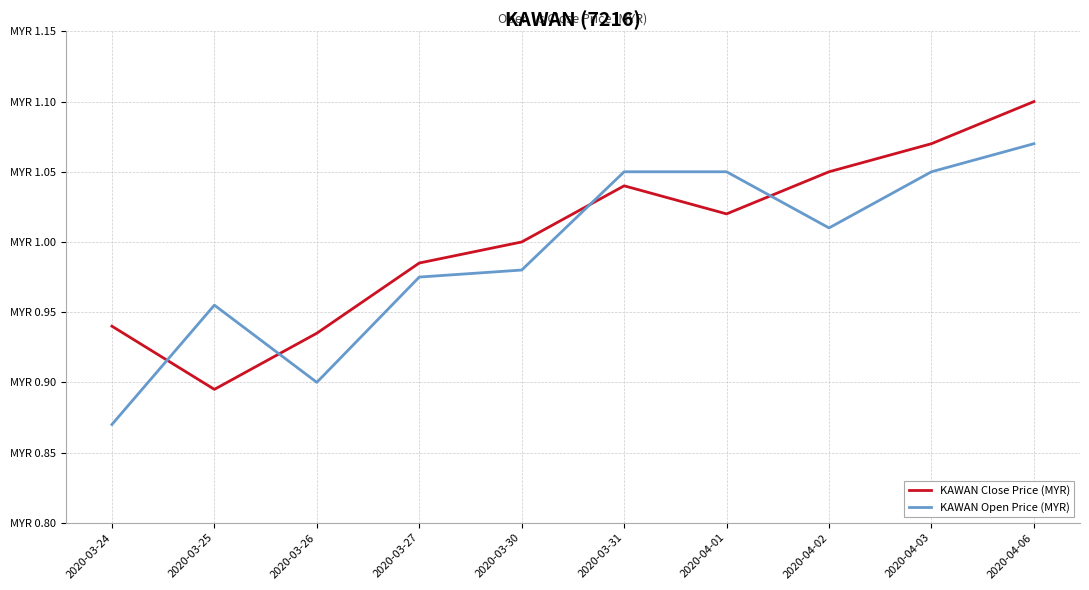

Which series ends up on top after the final intersection of KAWAN Open Price (MYR) and KAWAN Close Price (MYR)?

KAWAN Close Price (MYR)